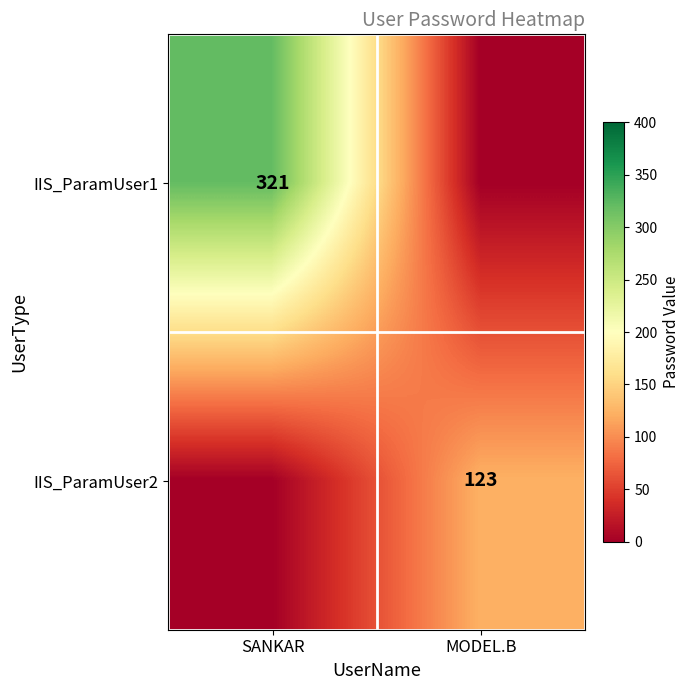

At which category is the sum across all series the highest?

SANKAR